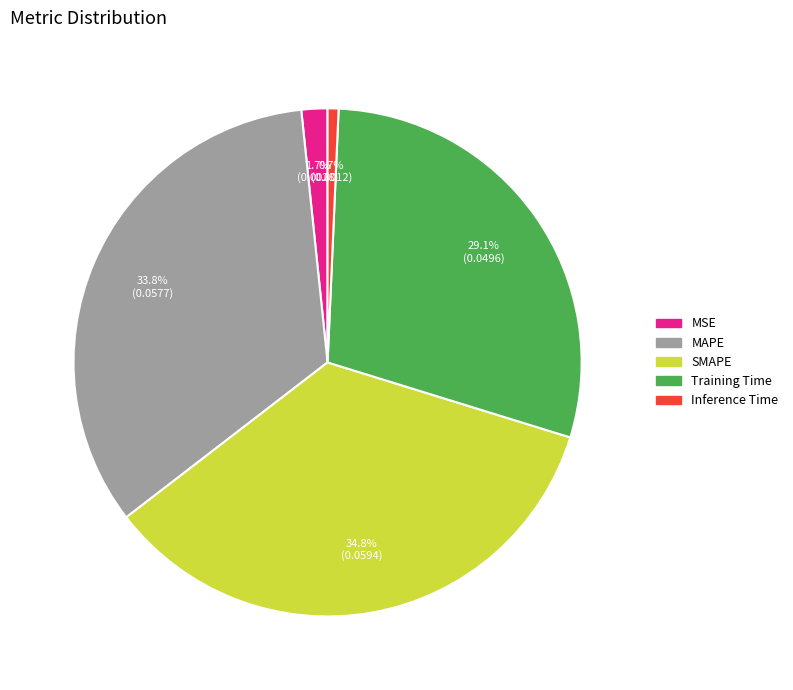

To the nearest percent, what is the combined percentage of MSE and SMAPE?

36%